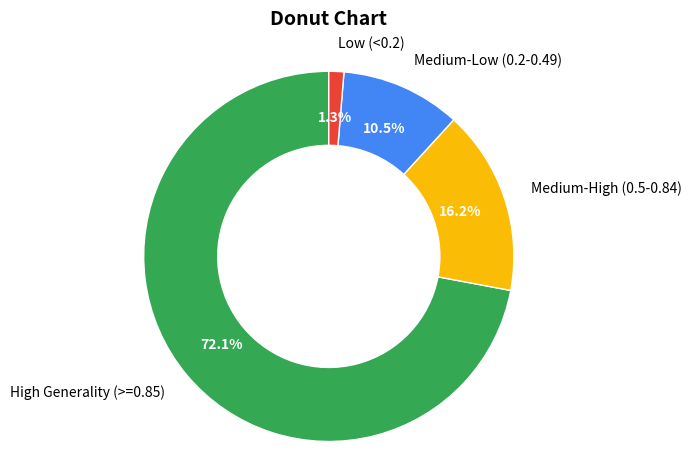

Which has a higher value, Medium-Low (0.2-0.49) or High Generality (>=0.85)?

High Generality (>=0.85)